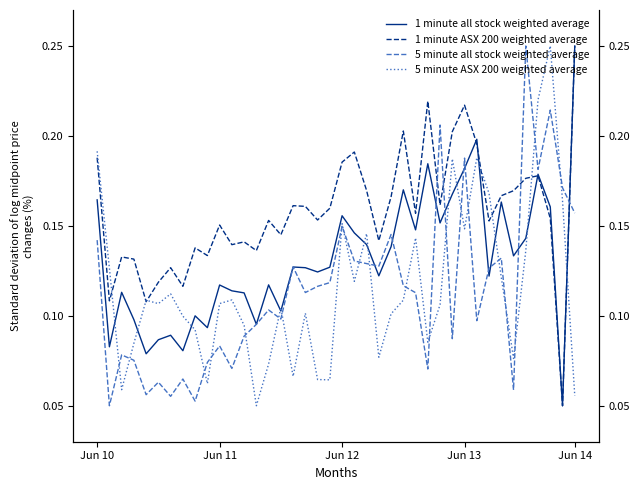

How many times do 5 minute ASX 200 weighted average and 1 minute ASX 200 weighted average cross each other?

7